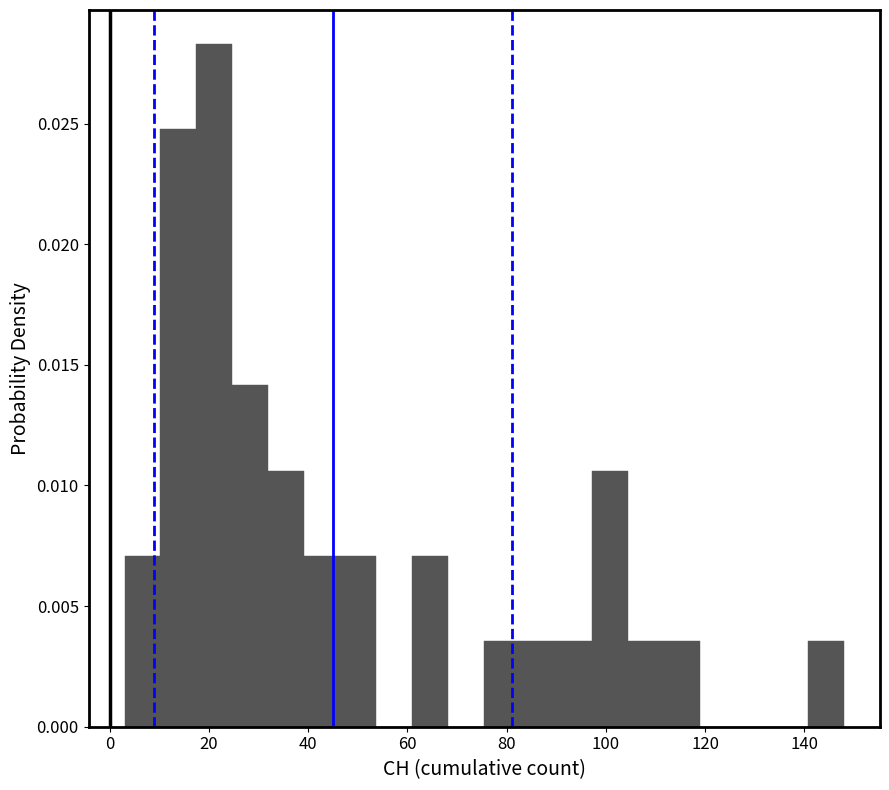

Read against the x-axis, roughly where is the centre of the tallest bar?

22